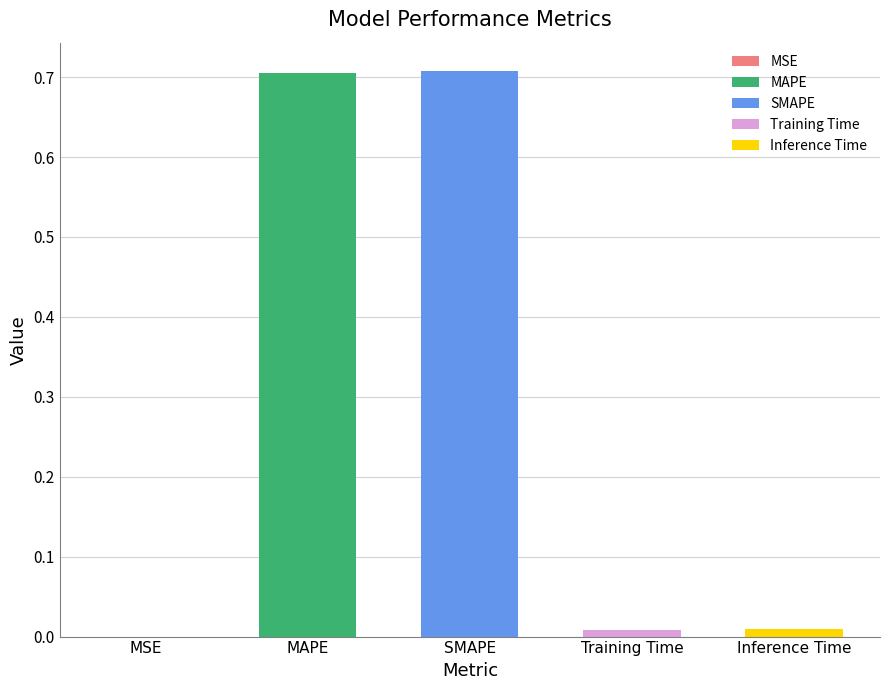

True or false: the data shows 0.0 at Inference Time.

True